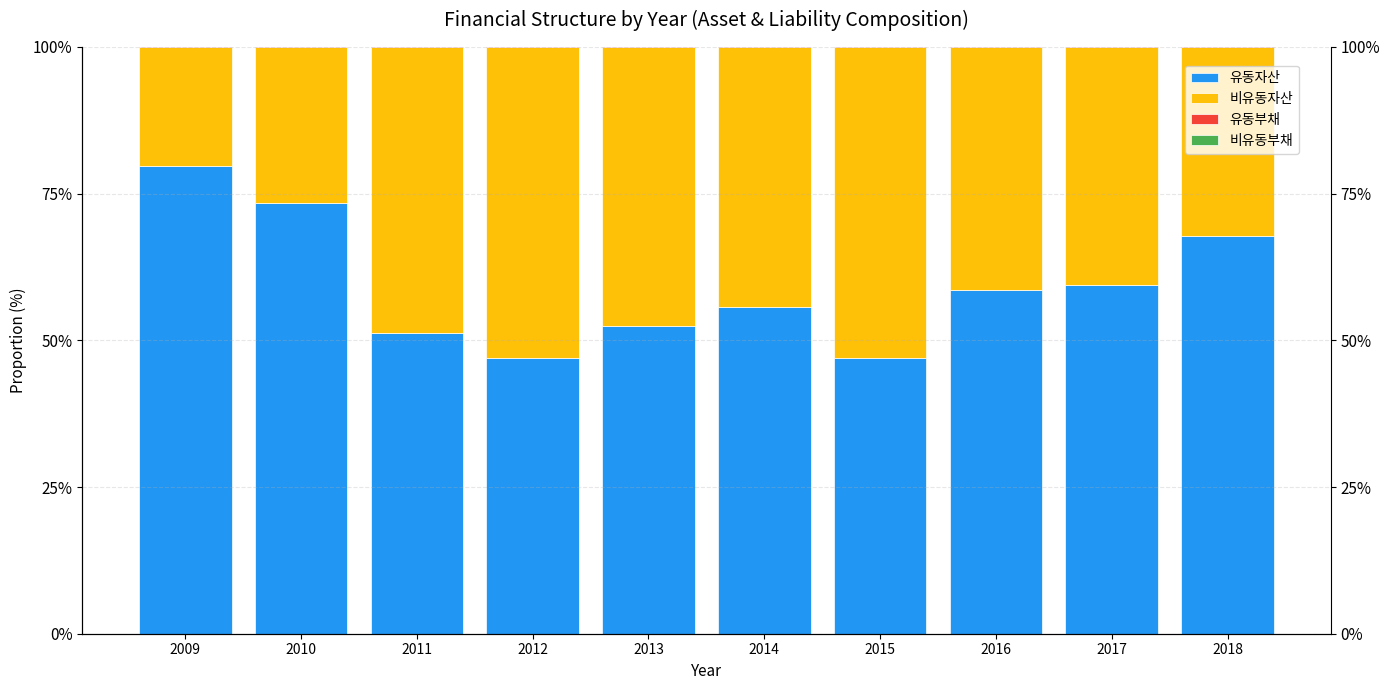

At which label is 유동자산 closest to 63?

2017